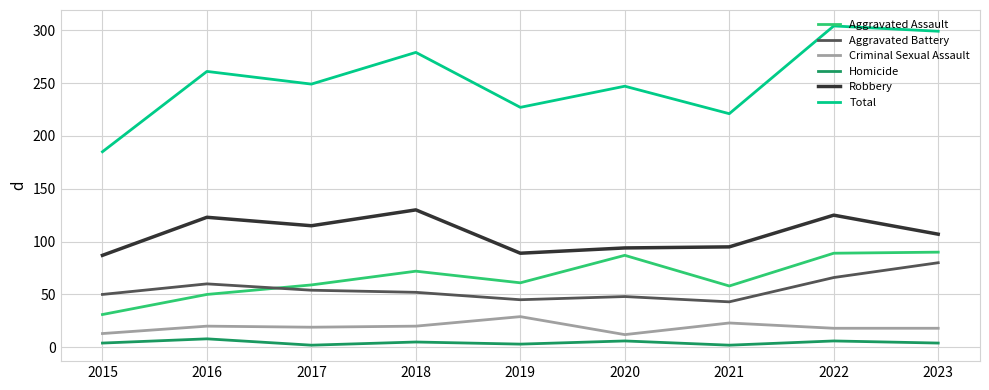

What is the difference between the highest and lowest values at 2021?

219